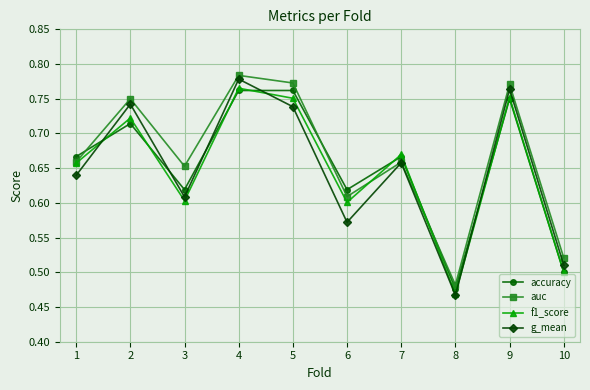

Which series has the largest range (max minus min)?

g_mean